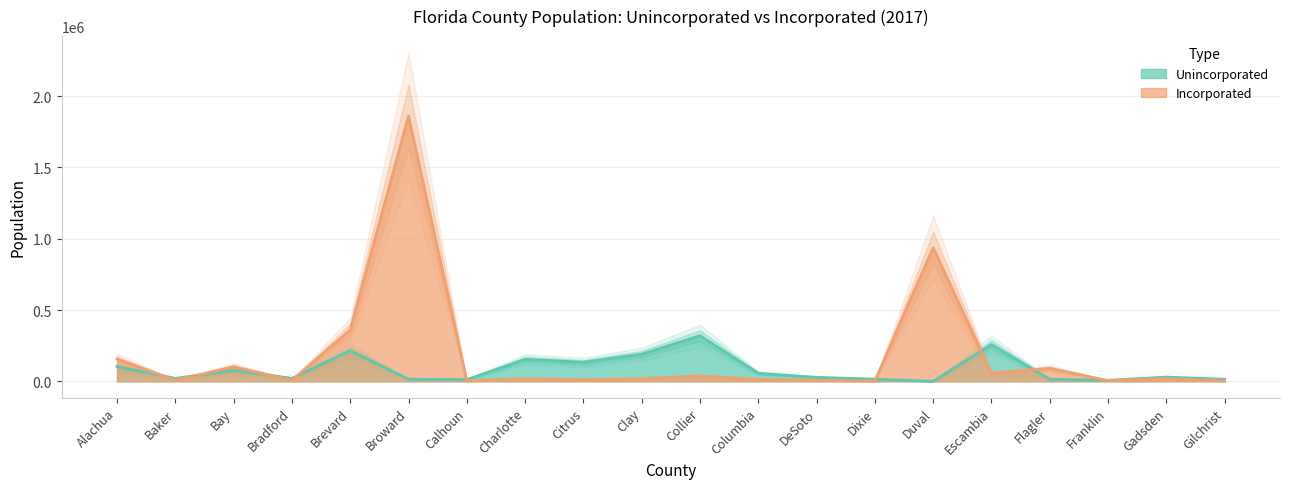

What is the difference between the maximum and second lowest values in the Incorporated series?

1856143